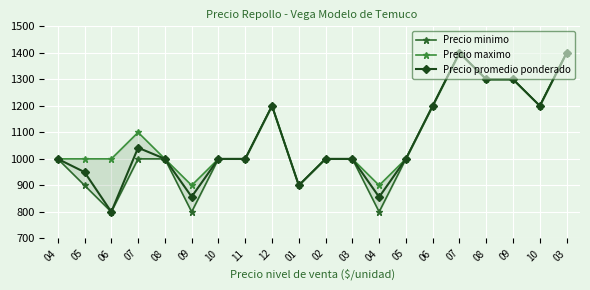

List the labels in order of Precio maximo value, largest first.

07, 03, 08, 09, 12, 06, 10, 07, 04, 05, 06, 08, 10, 11, 02, 03, 05, 09, 01, 04